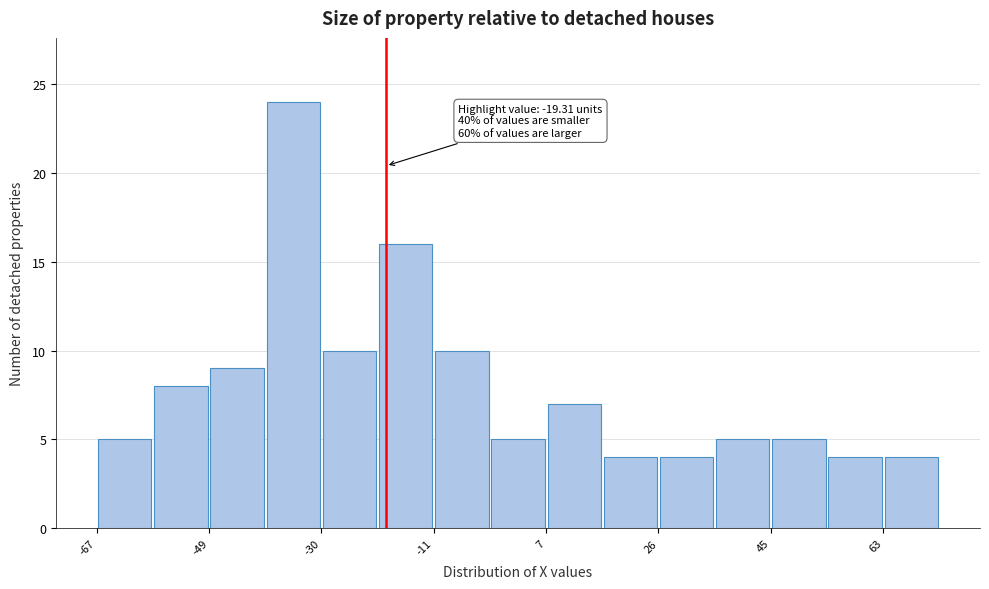

Which range on the x-axis has the tallest bar?

-40 to -30